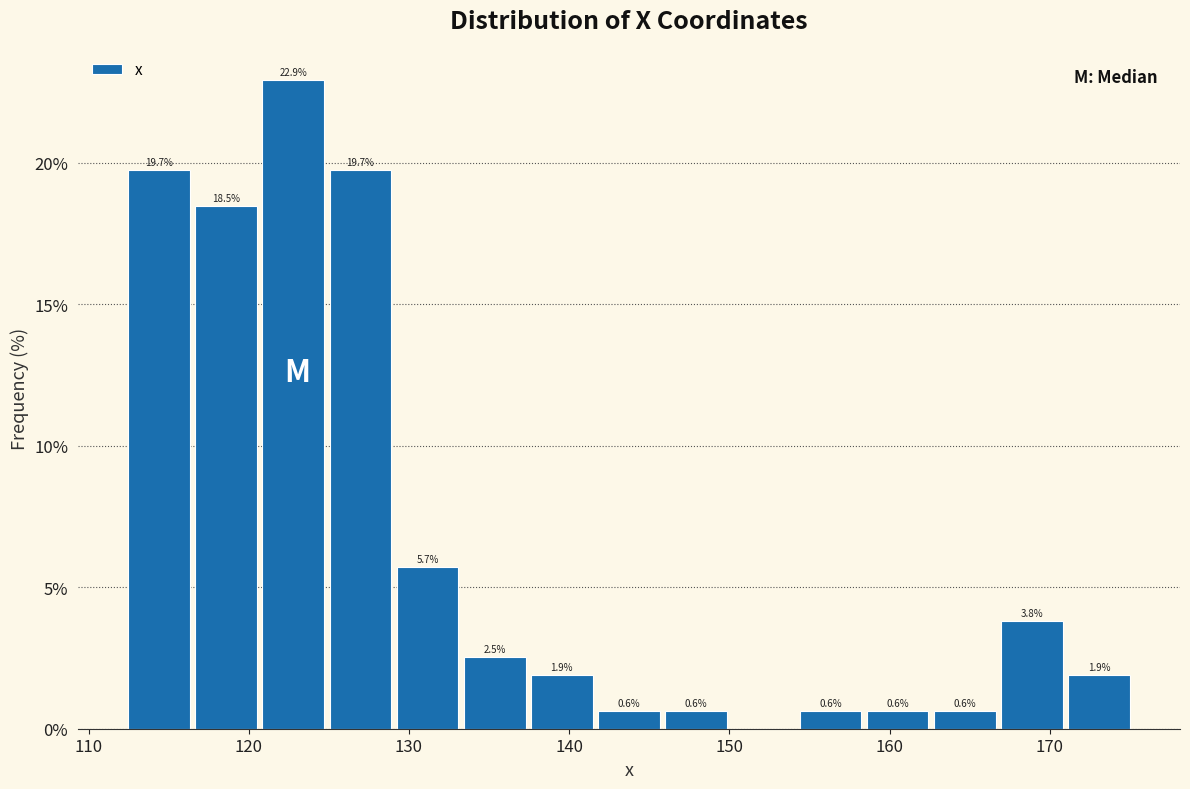

Over which range of the x-axis is the bar tallest?

121 to 125